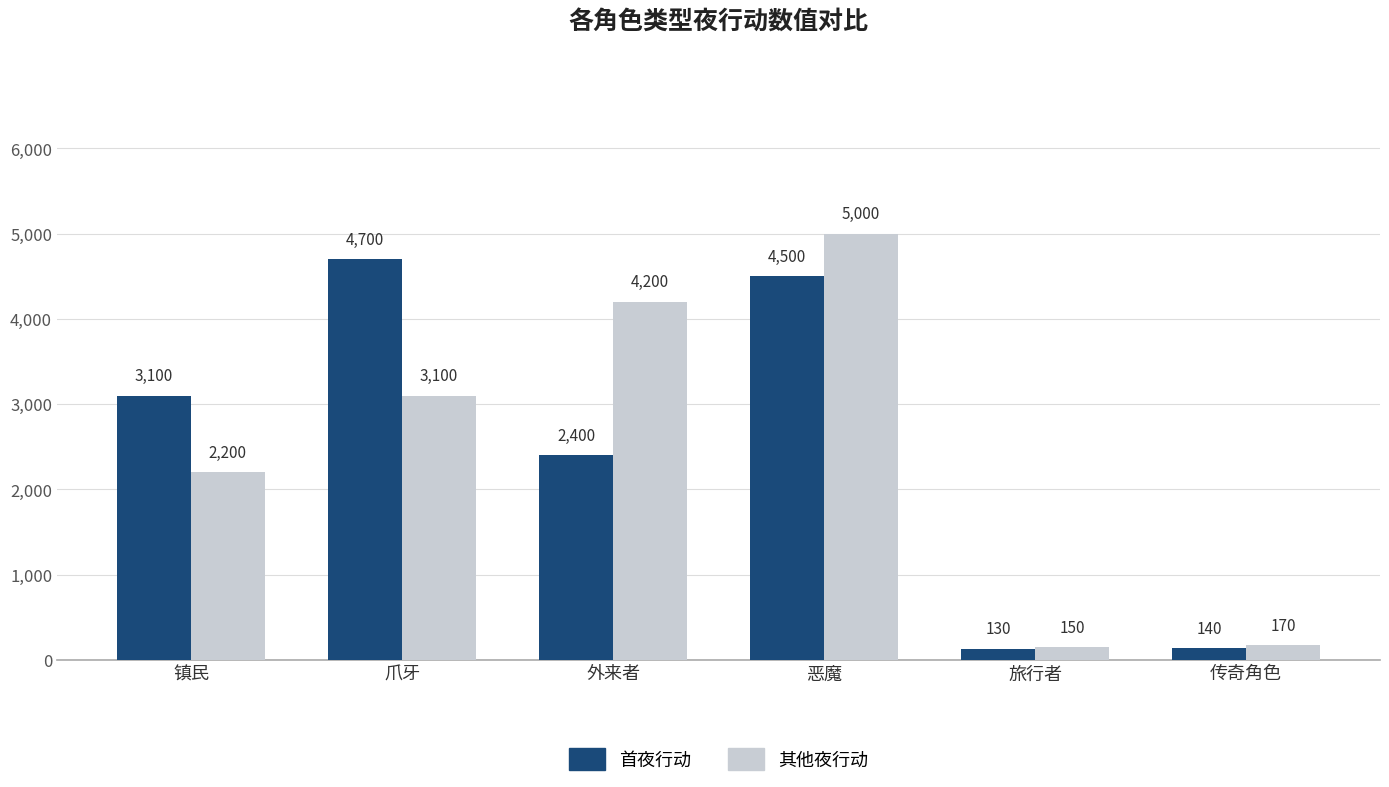

How many data points in 其他夜行动 are less than 3100?

3